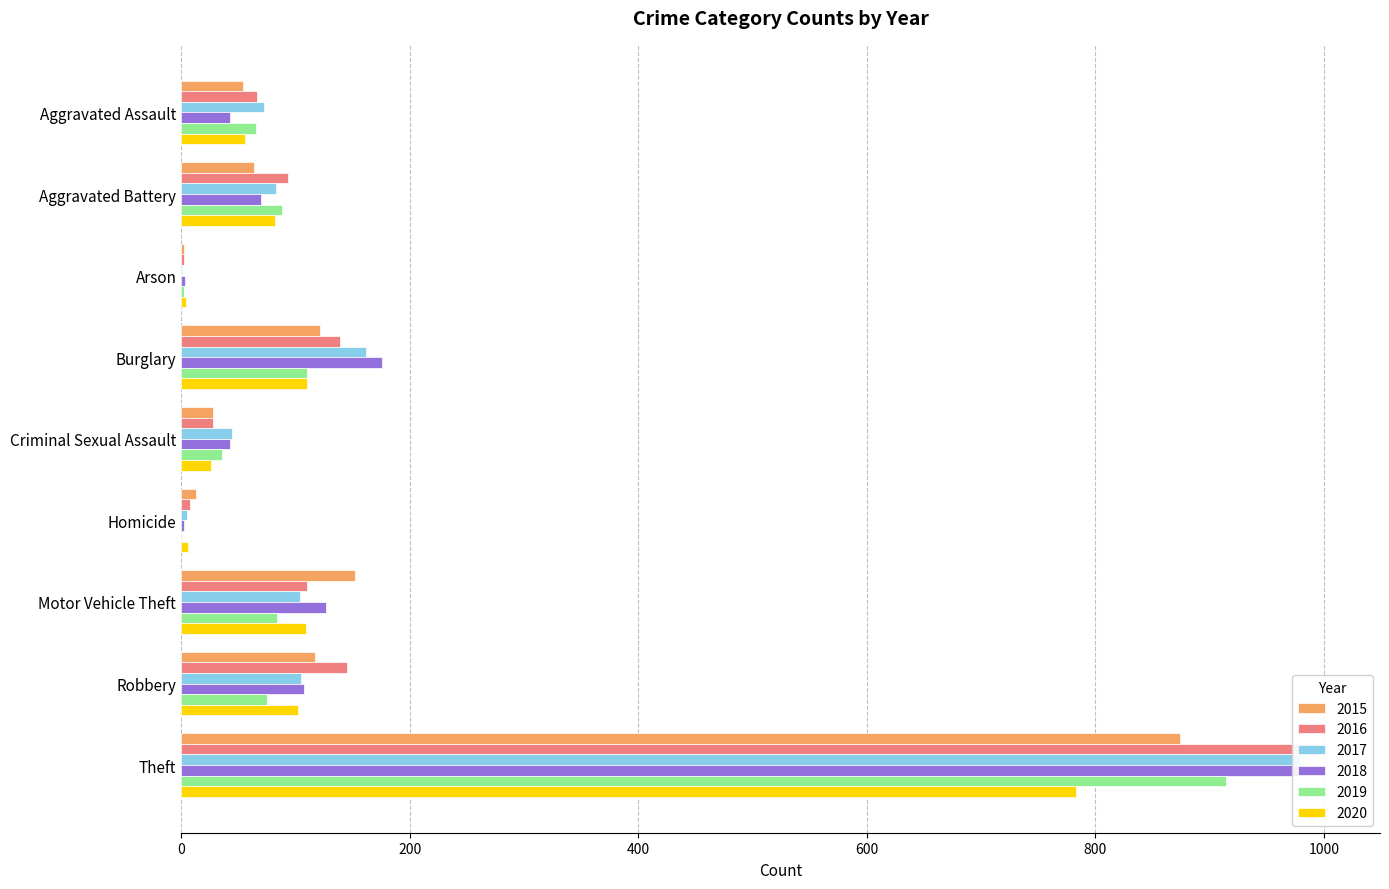

Reading left to right, transcribe all the data shown in this chart.

2015: 54	64	2	121	28	13	152	117	874
2016: 66	93	2	139	28	8	110	145	999
2017: 72	83	1	162	44	5	104	105	979
2018: 43	70	3	176	43	2	127	107	977
2019: 65	88	2	110	36	0	84	75	914
2020: 56	82	4	110	26	6	109	102	783